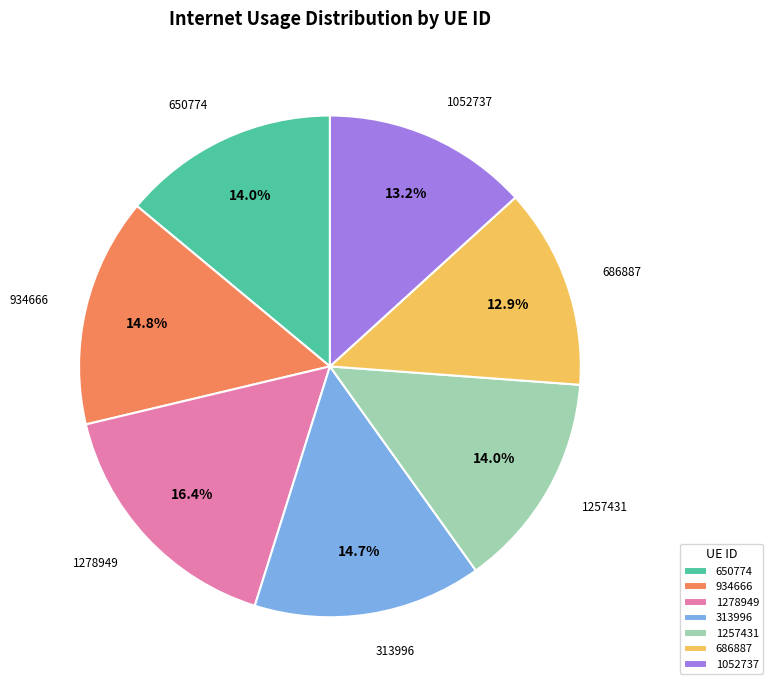

How many segments does this pie chart have?

7